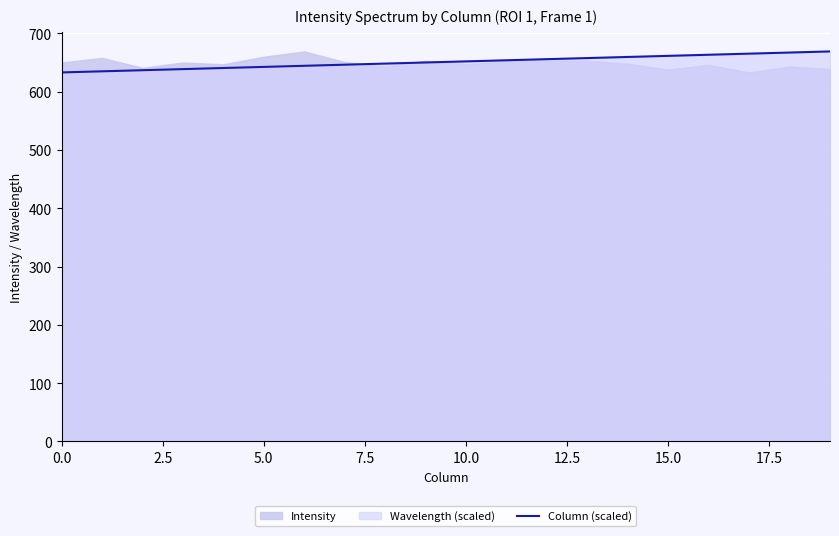

What is the lowest value of the Column (scaled) series?

633.0